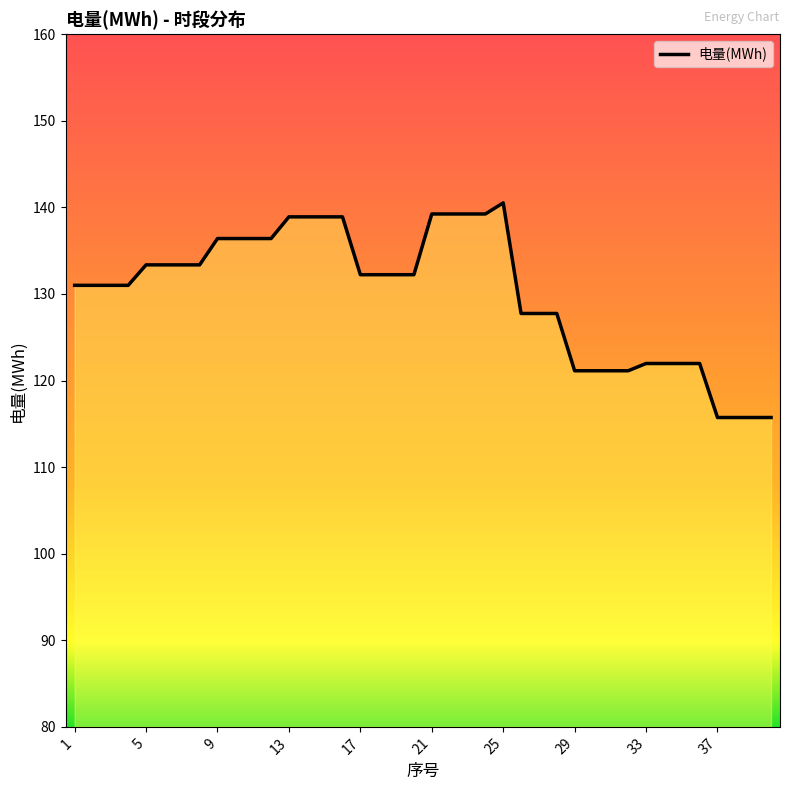

What is the smallest value displayed?

115.7